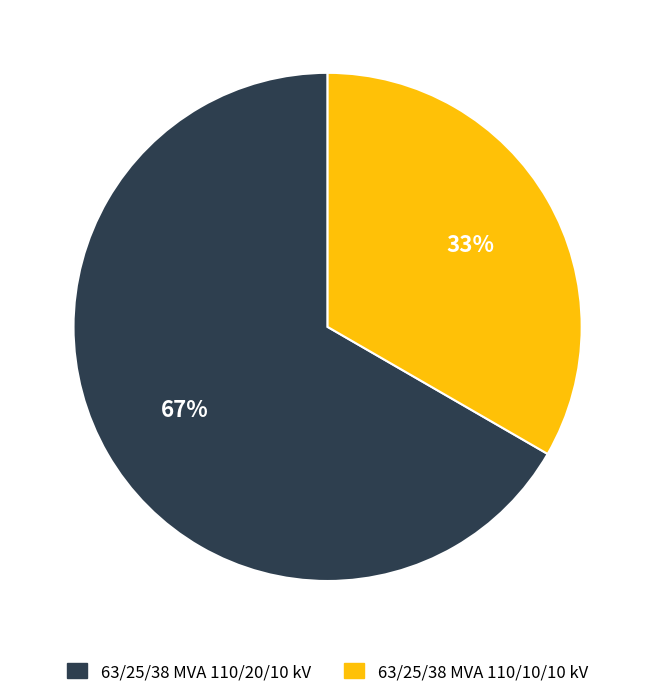

The 63/25/38 MVA 110/20/10 kV slice represents 67% of the pie. True or false?

True